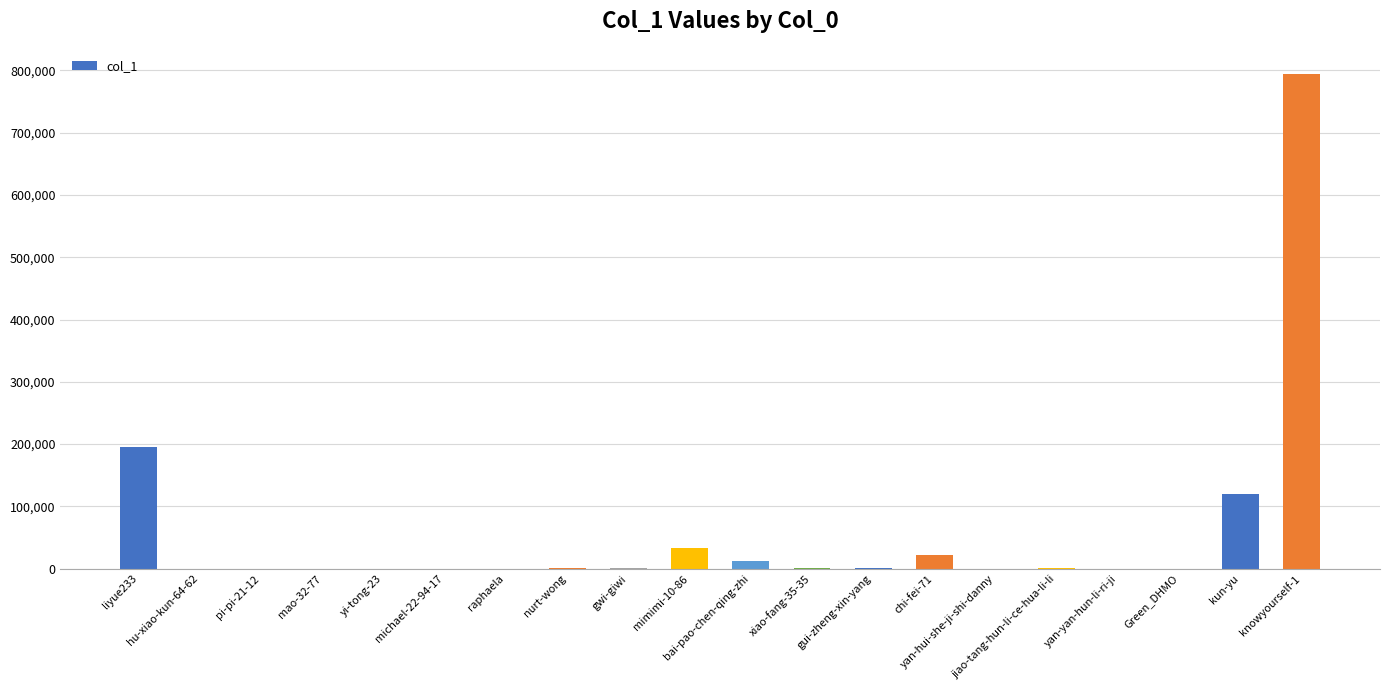

What is the greatest value displayed?

794814